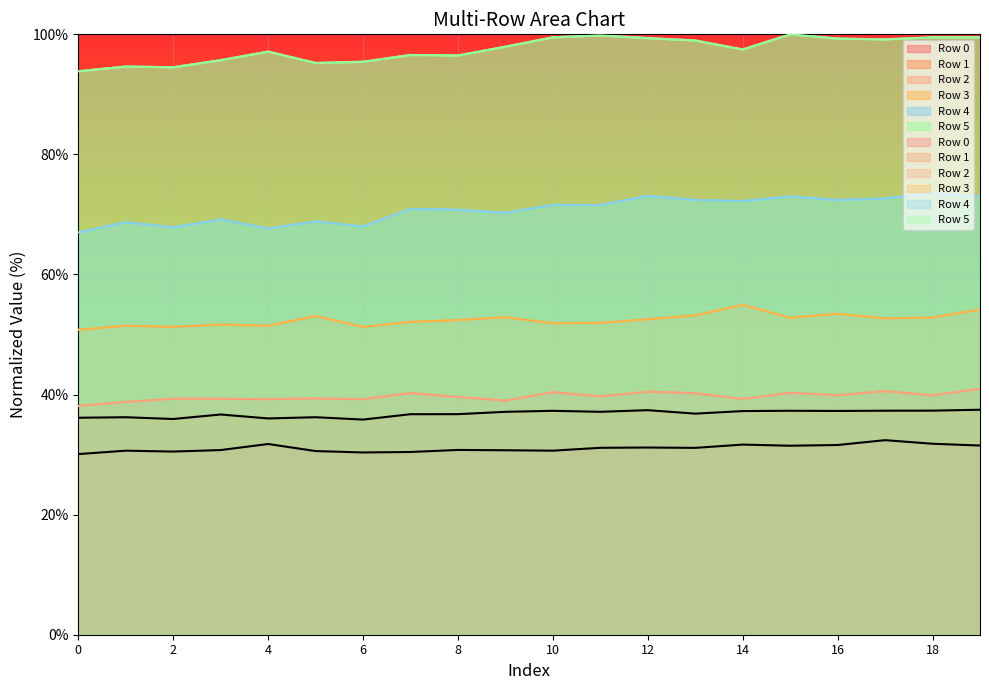

Is it true that Row 1 equals 37.4 at 12?

True